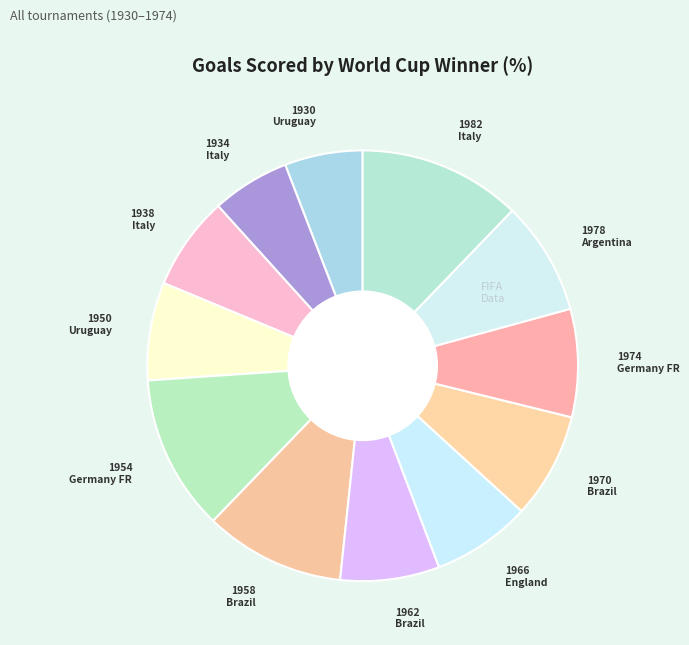

Which category has the biggest portion of the pie?

1982 Italy